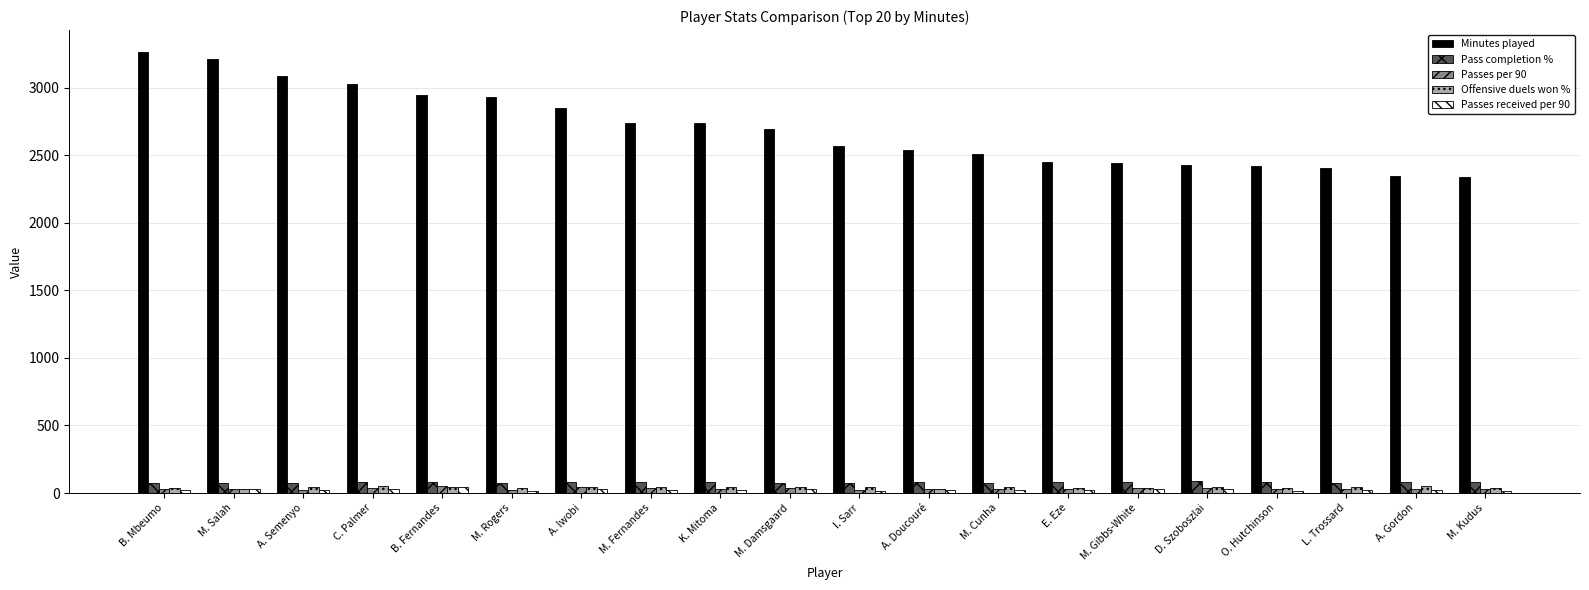

The value of Minutes played at M. Salah is 4285.9. True or false?

False